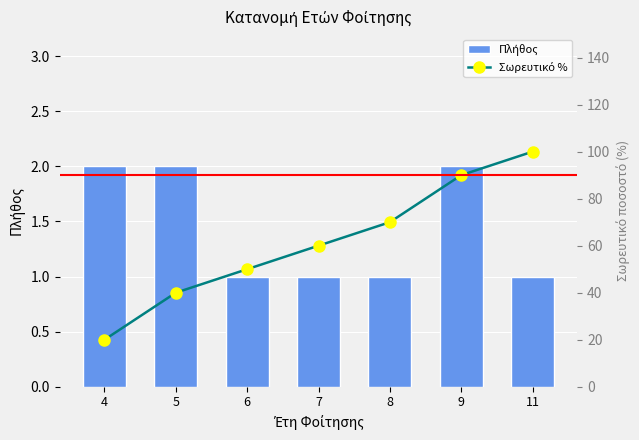

Which series has the widest spread of values?

Σωρευτικό %